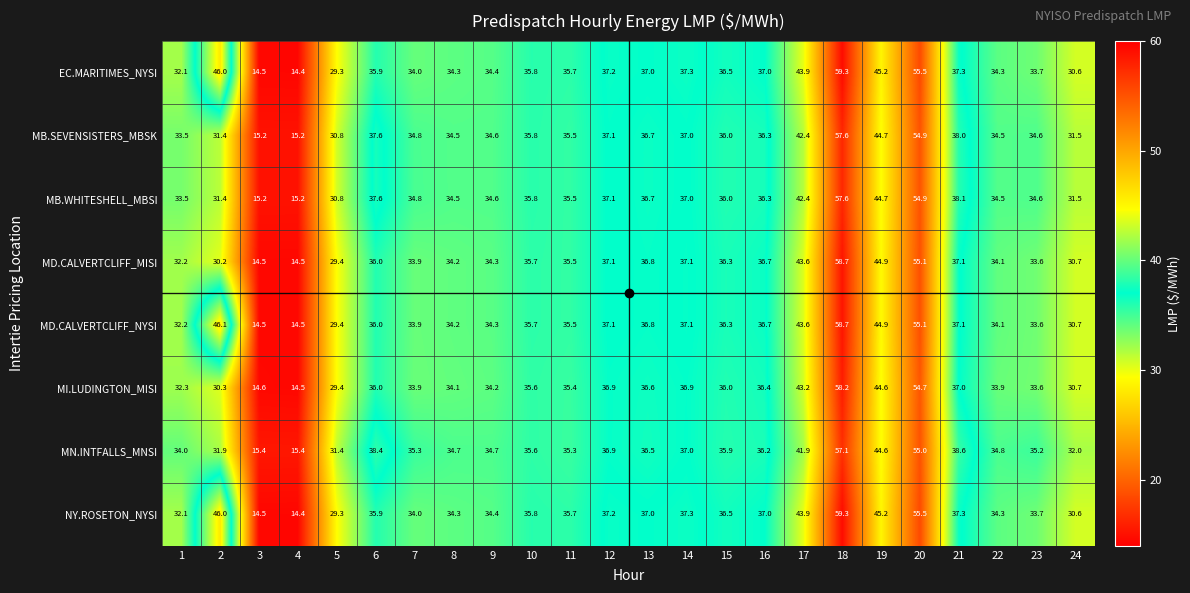

Which series changed the most between 15 and 20?

MN.INTFALLS_MNSI